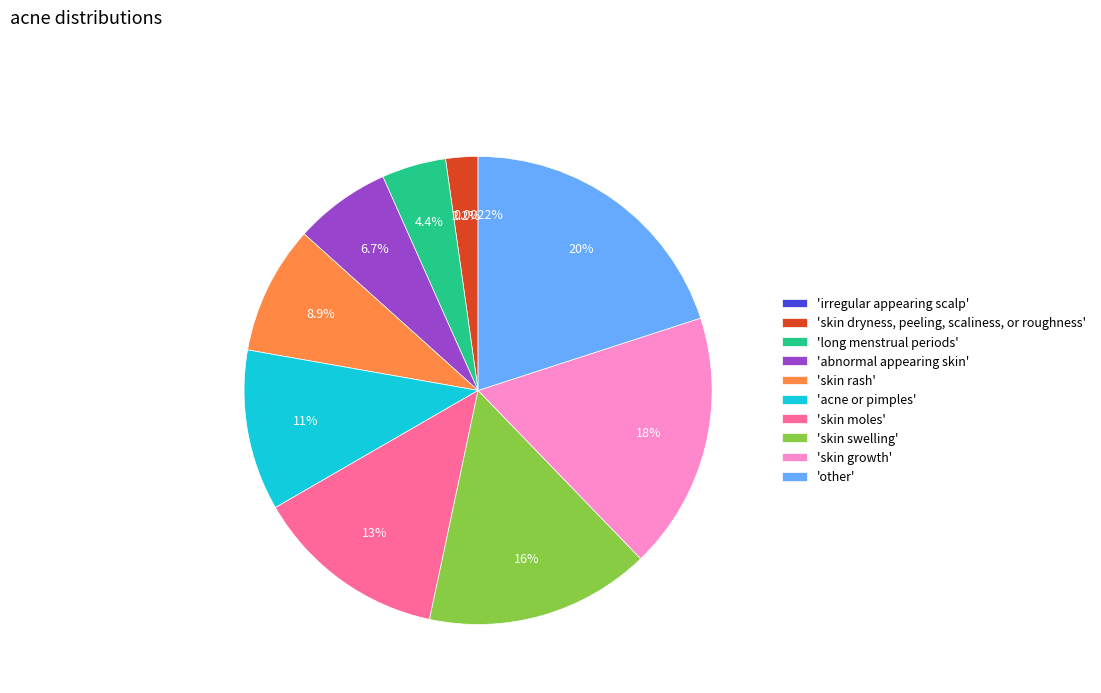

Does any single category account for the majority?

No